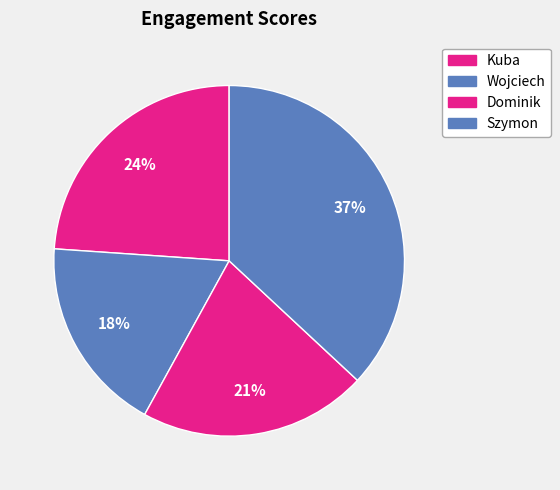

To the nearest percent, what is the difference between the largest and smallest slice percentages?

19%